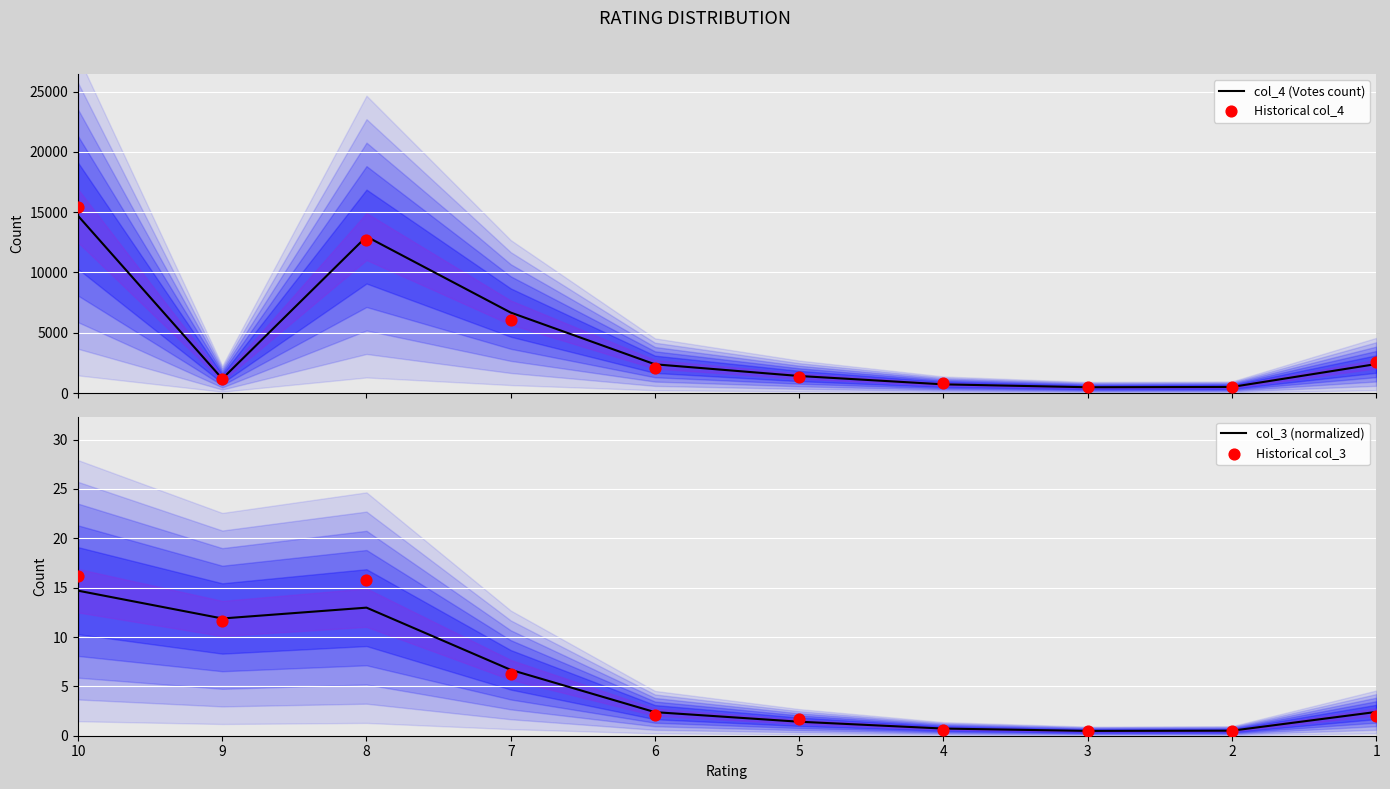

At how many categories does at least one series exceed 12456?

2